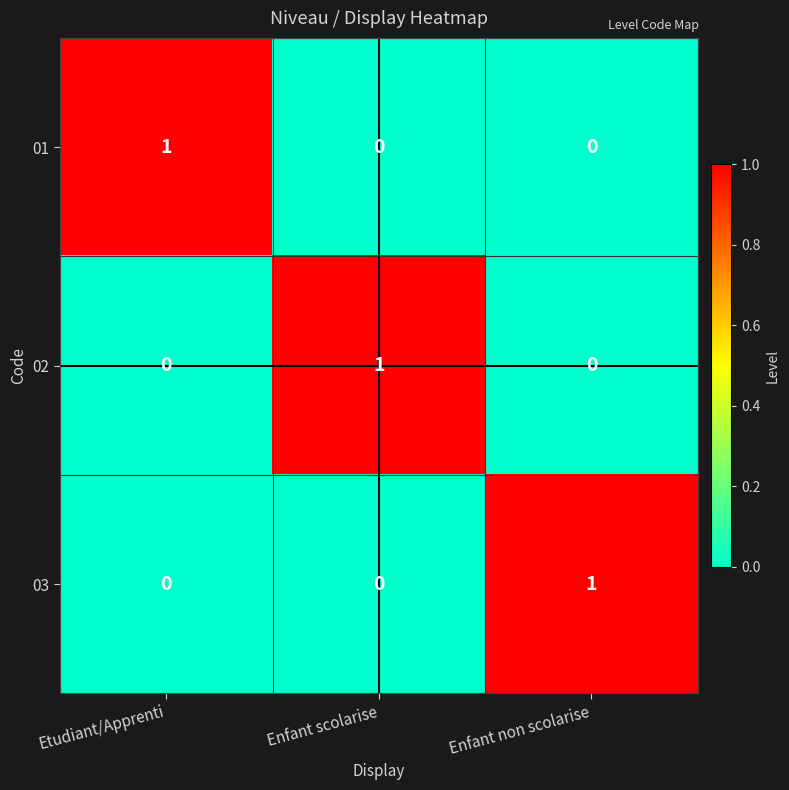

Is the value of 03 at Enfant scolarise greater than the value of 02 at Enfant scolarise?

No